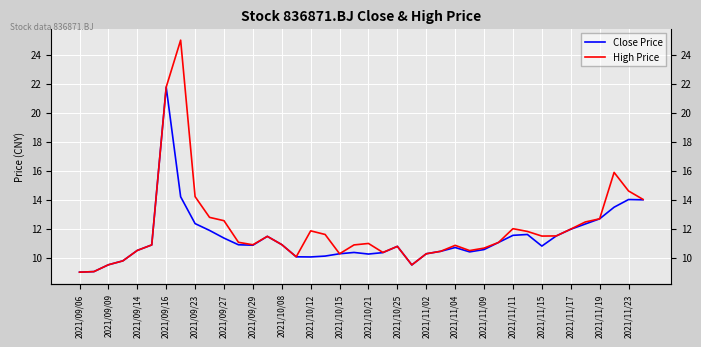

True or false: High Price has more than 2 points higher than both neighbors.

True